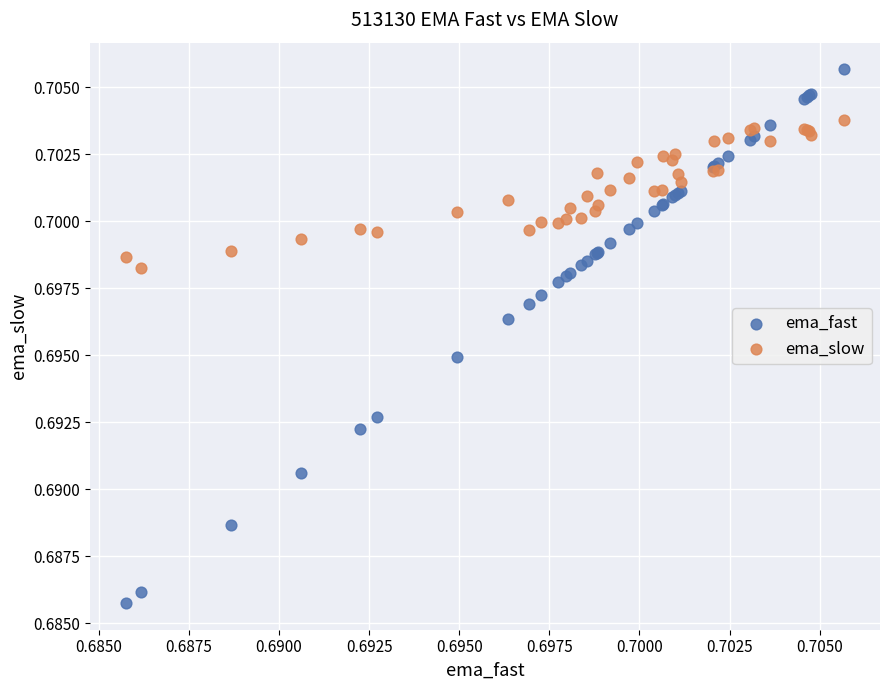

Which series has the largest Y range (max minus min)?

ema_fast